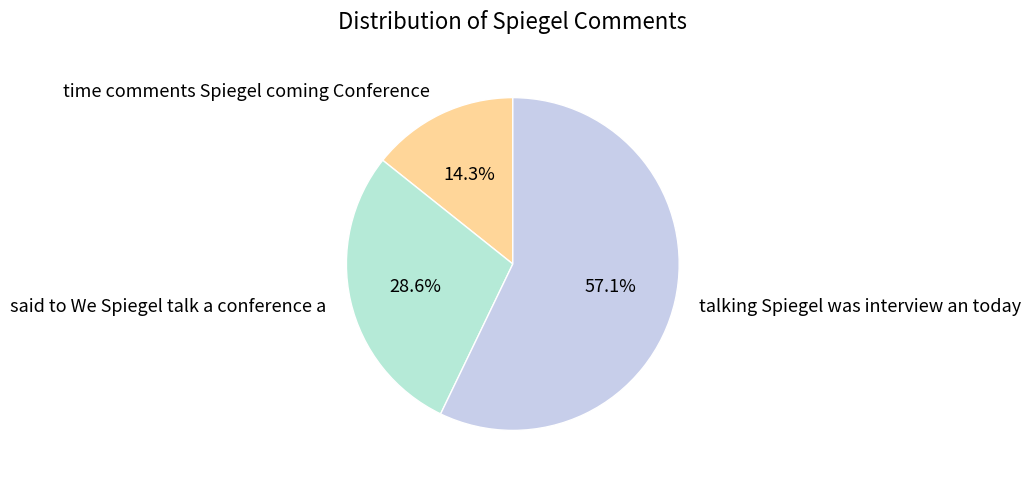

To the nearest percent, what percentage of the pie is time comments Spiegel coming Conference?

14%